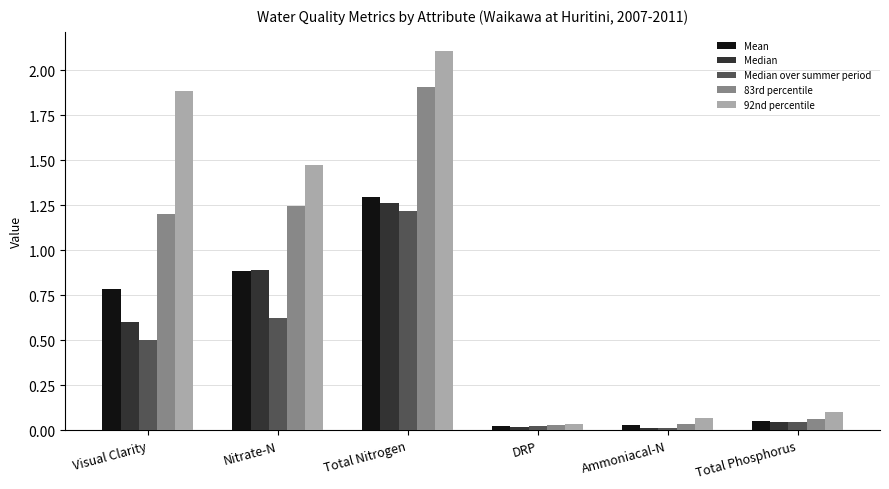

At which label does Median over summer period reach its peak?

Total Nitrogen